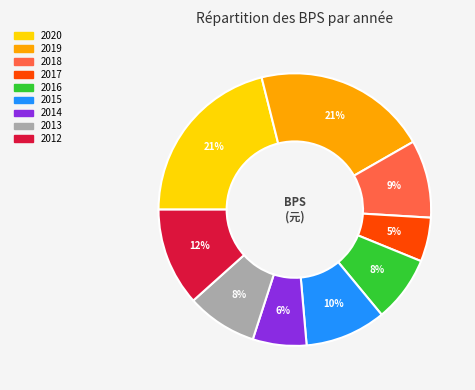

To the nearest percent, what portion does 2016 represent?

8%